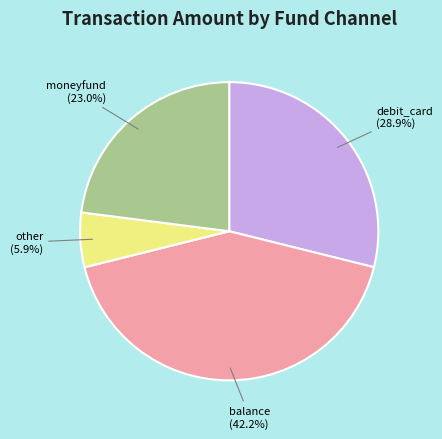

What is the largest slice in the pie chart?

balance